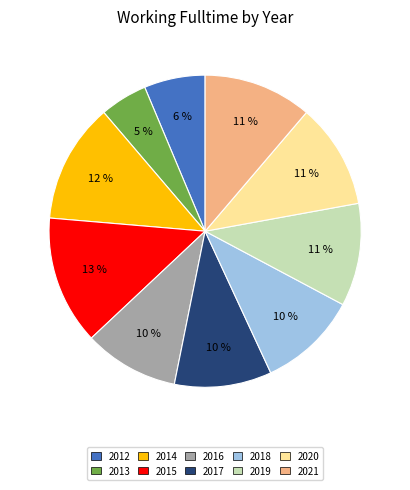

True or false: 2020 accounts for 25% of the total.

False